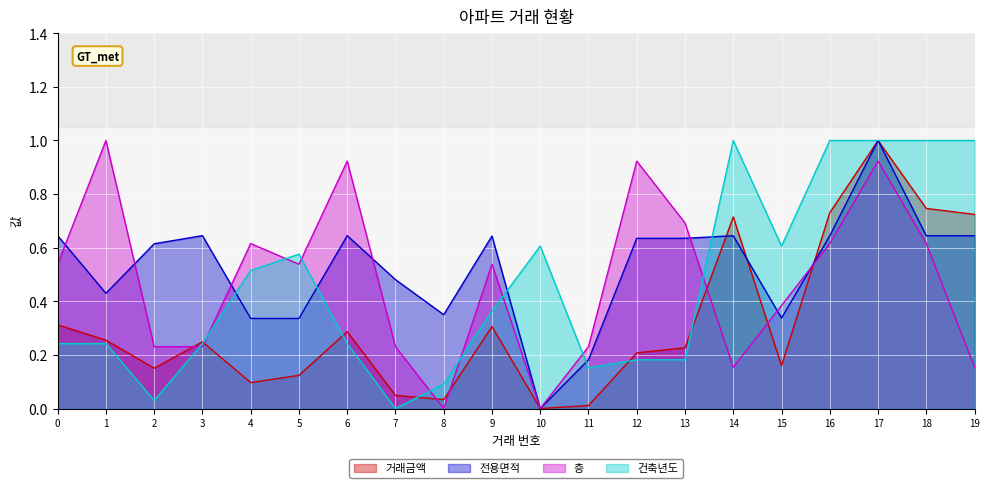

Which series ends up on top after the final intersection of 거래금액 and 건축년도?

건축년도